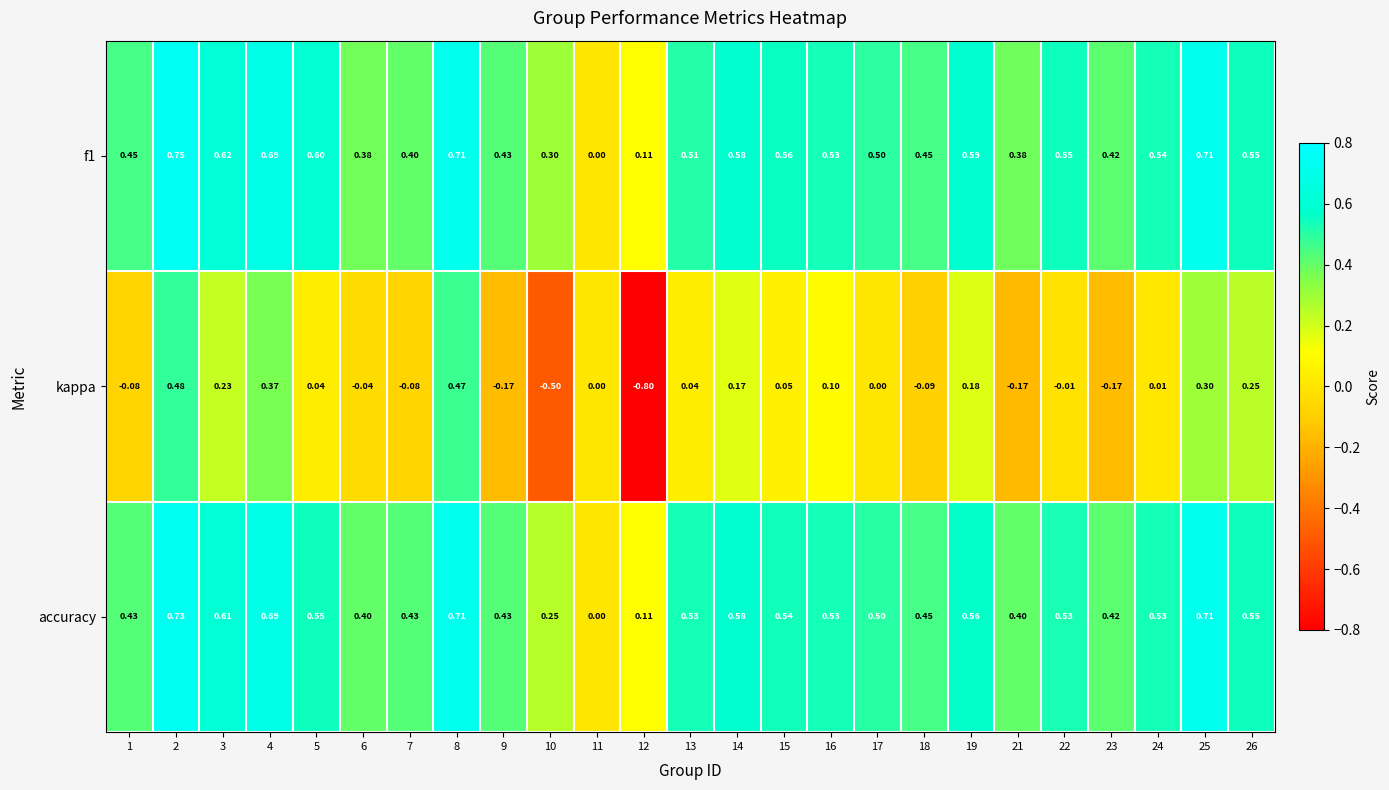

Is the value of f1 at 6 greater than the value of kappa at 26?

Yes